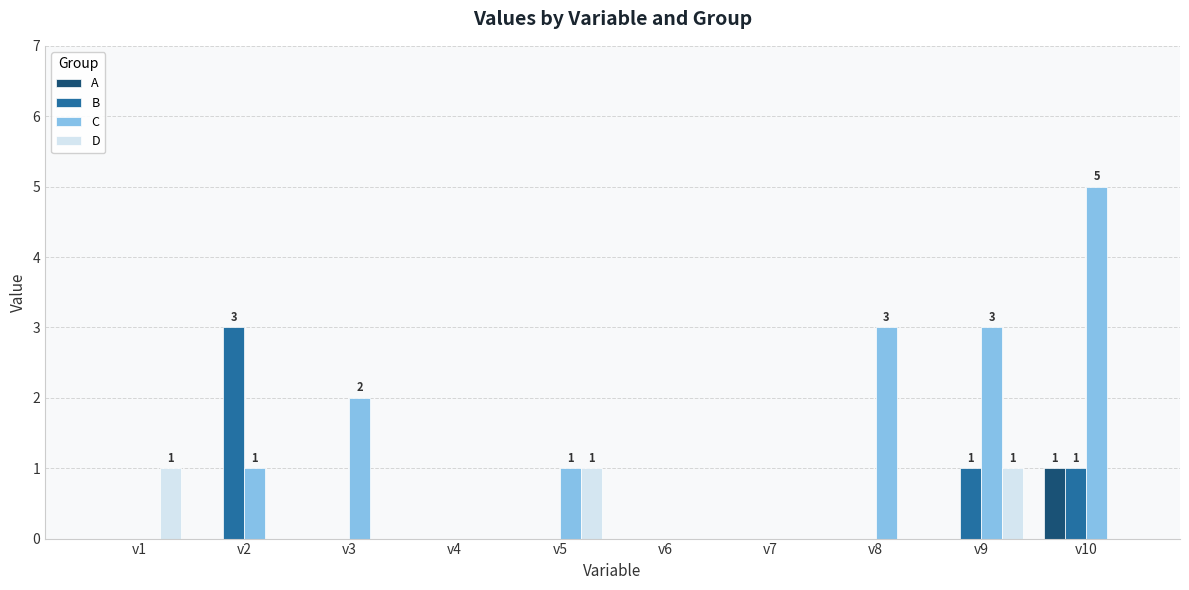

True or false: A has a value of 0 at v7.

True